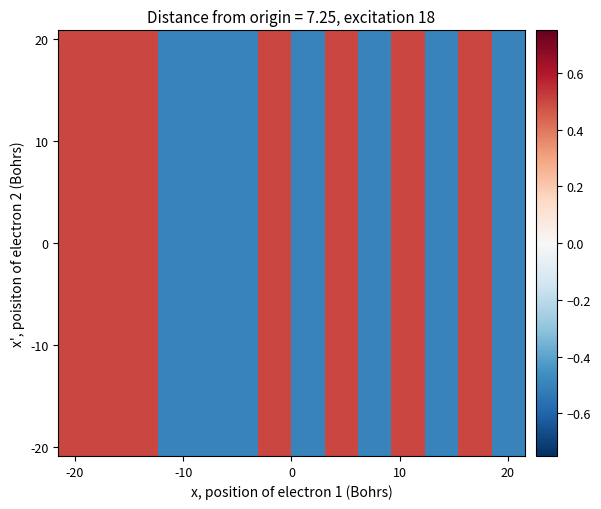

What is the smallest value displayed?

-0.5